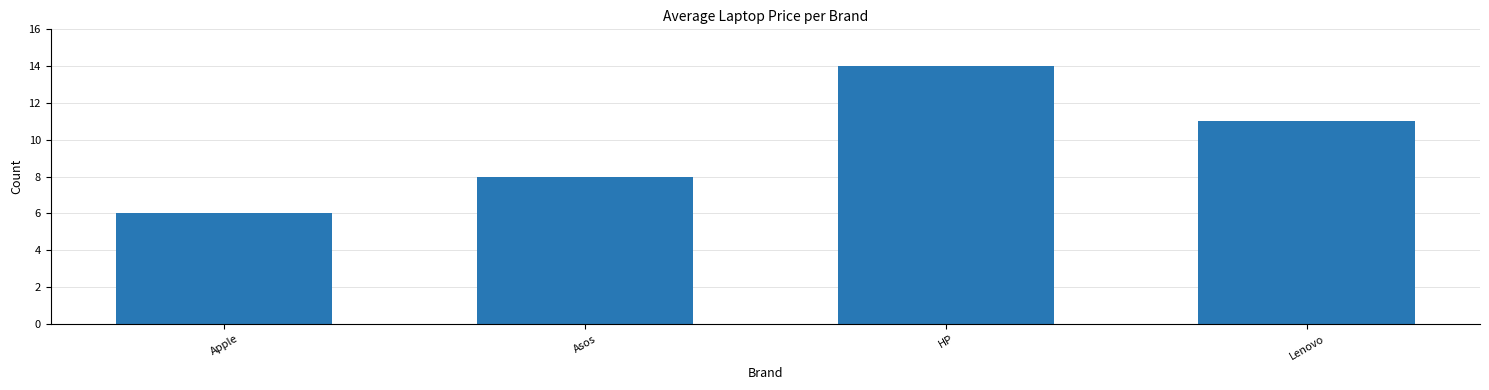

Which label corresponds to the smallest value in the chart?

Apple